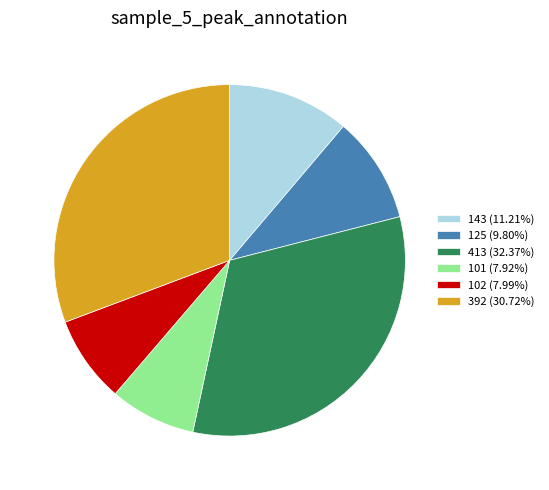

Approximately how many times larger is the value at 101 (7.92%) compared to 143 (11.21%)?

0.7